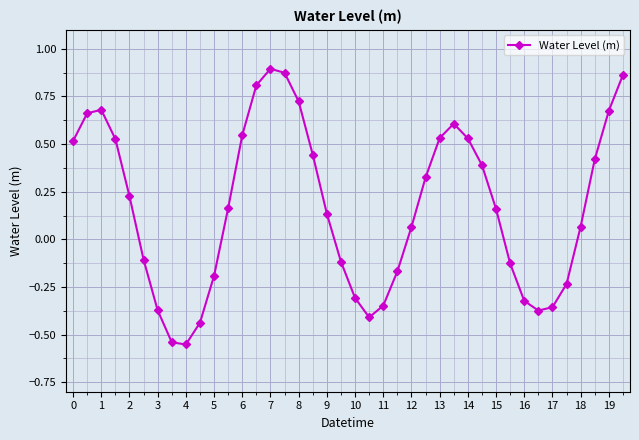

Is this an area chart (filled region under the line)?

No